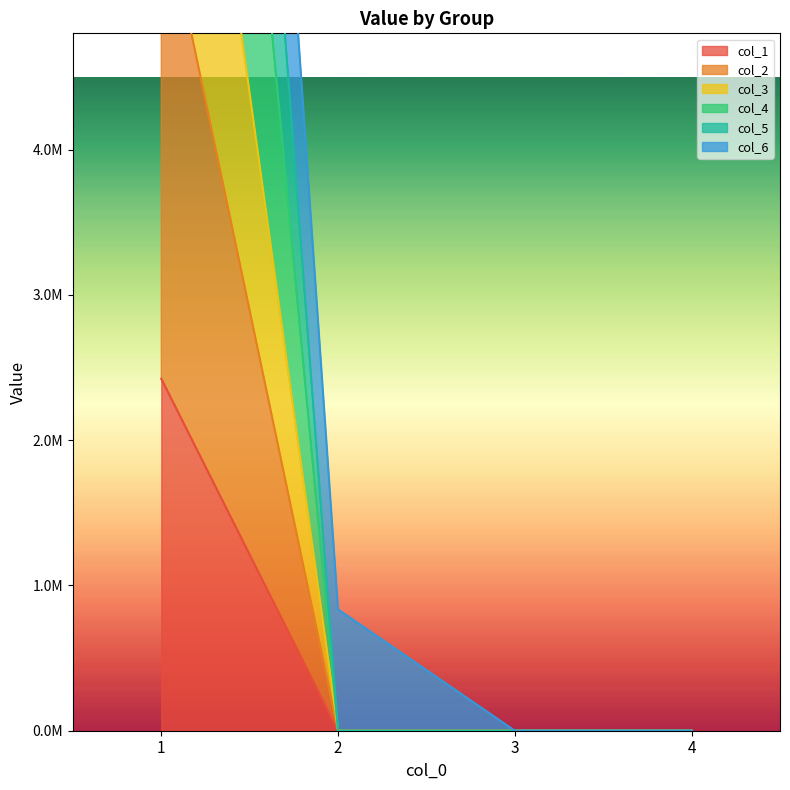

True or false: 4 has a value of 12752861.9 at 1.

False